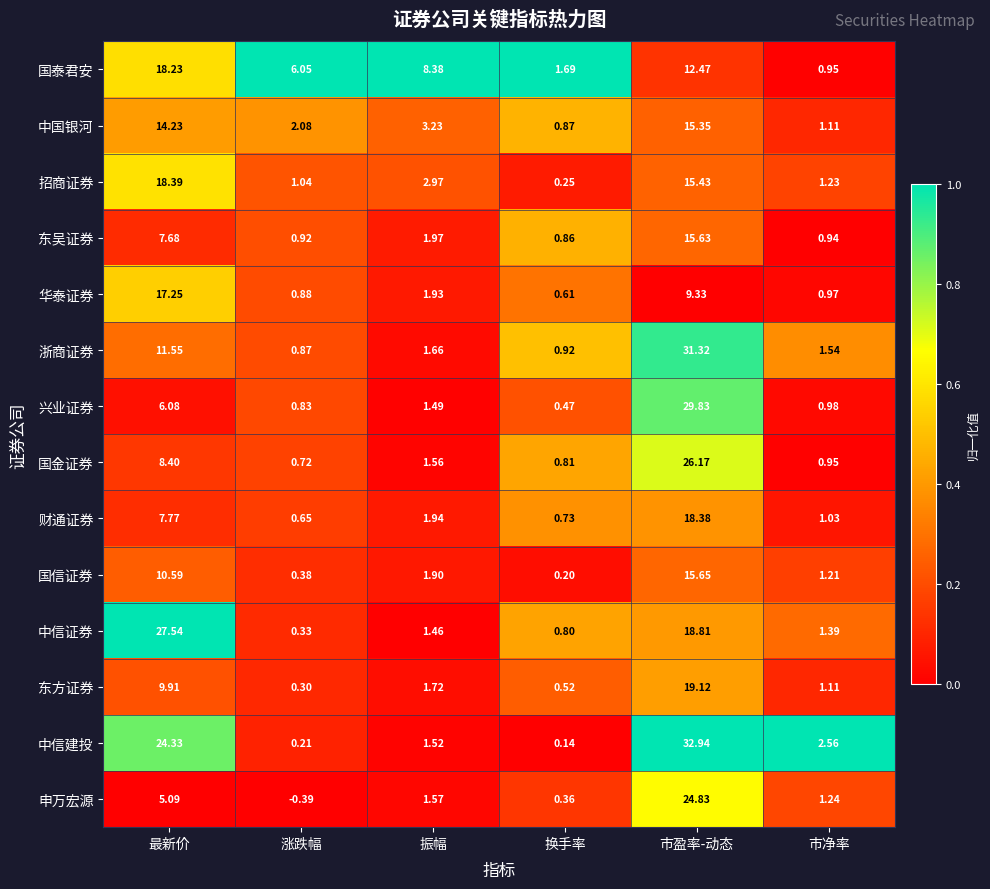

Which series has the largest total across all categories?

中信建投